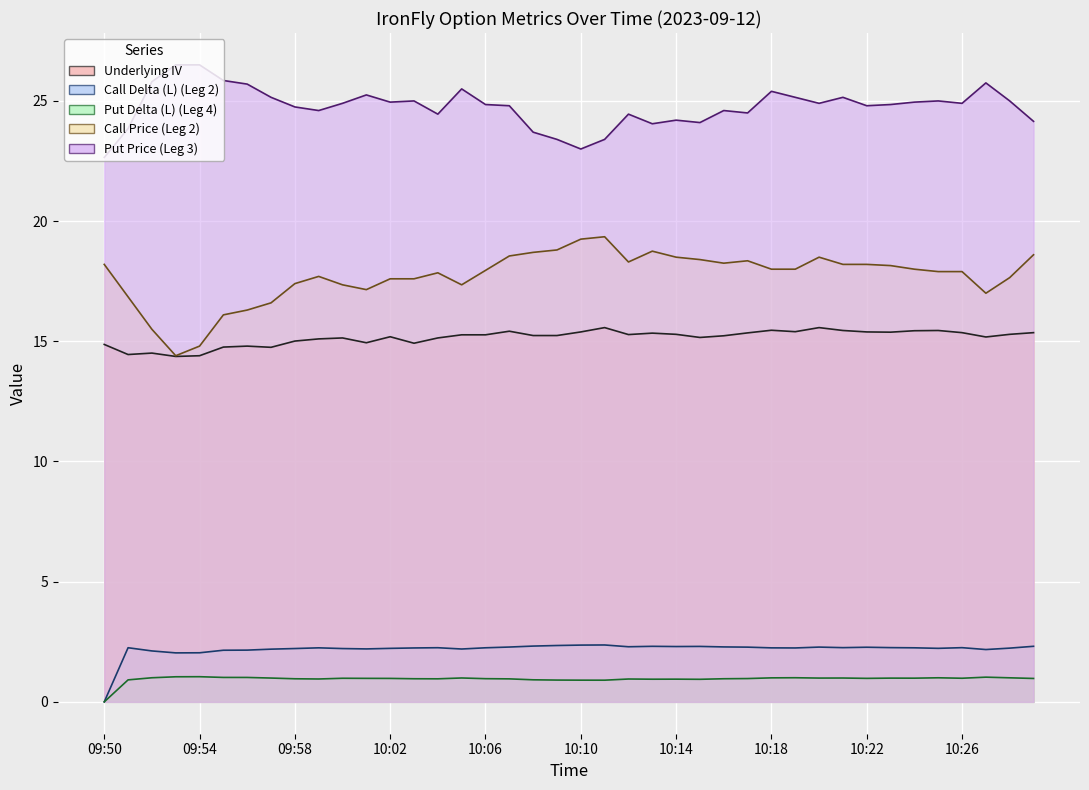

Rank the series at 10:17 from lowest to highest value.

Put Delta (L) (Leg 4), Call Delta (L) (Leg 2), Underlying IV, Call Price (Leg 2), Put Price (Leg 3)